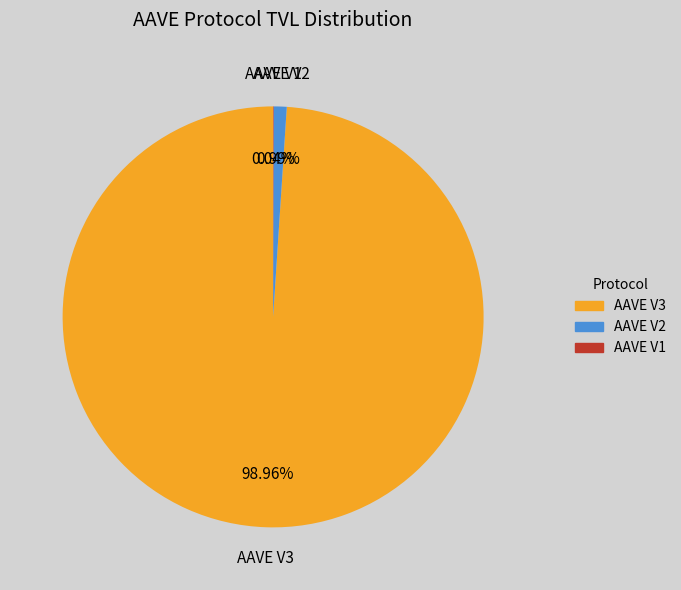

Is there any slice that represents more than half of the pie?

Yes